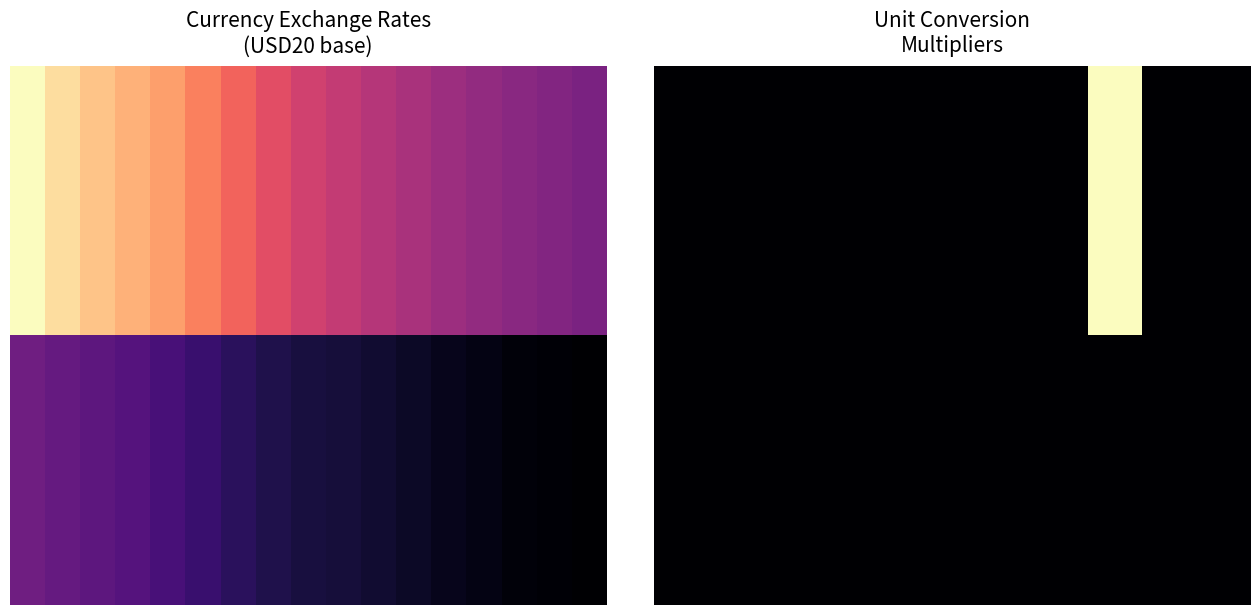

What is the approximate value of 0.00 at 8?

1.0